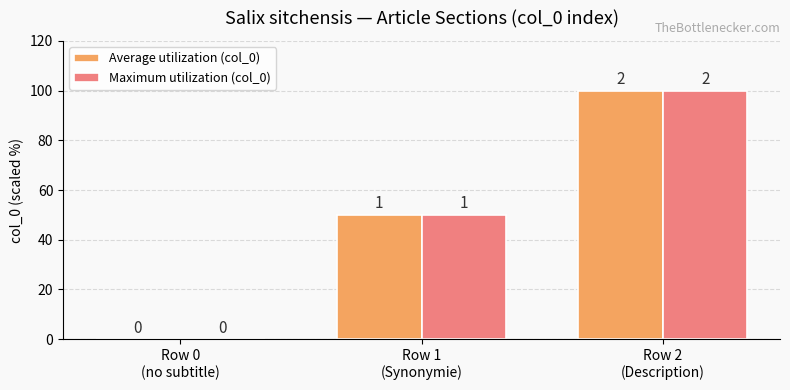

Which category has the lowest value in the Maximum utilization (col_0) series?

Row 0
(no subtitle)